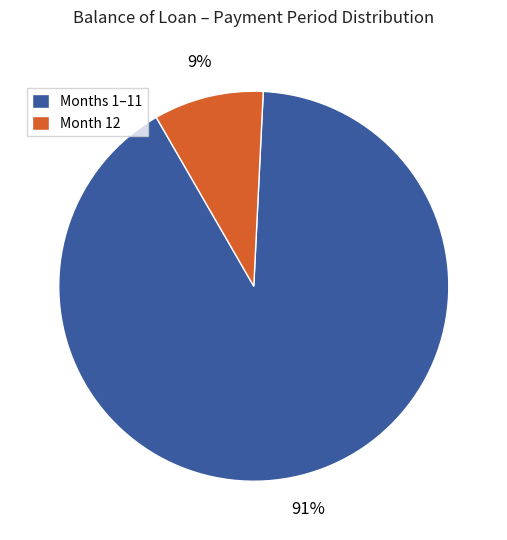

Which slice is the largest?

Months 1–11